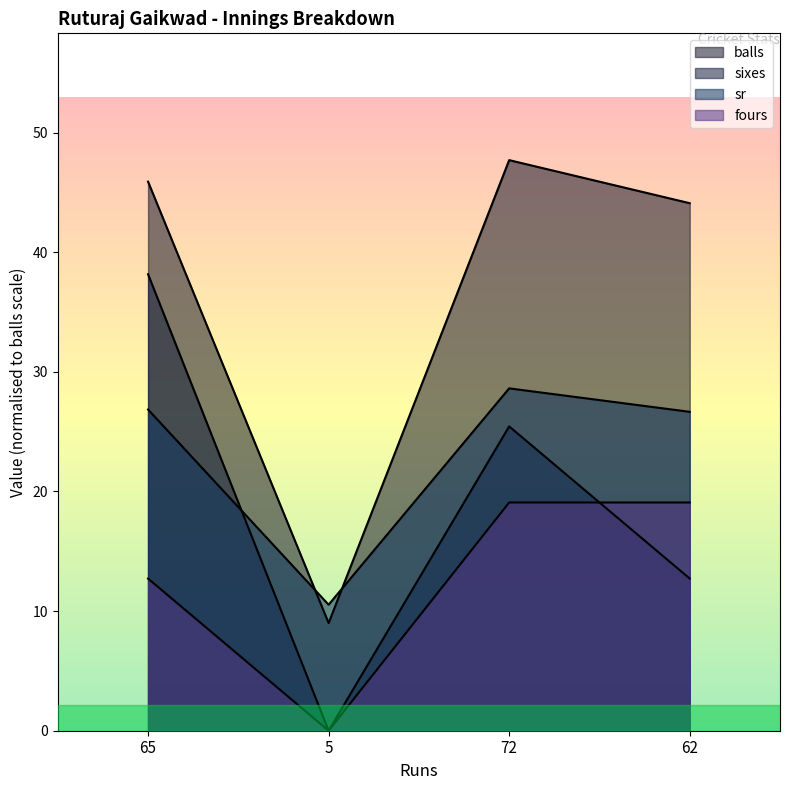

What is the label of the 3rd point from the right?

5